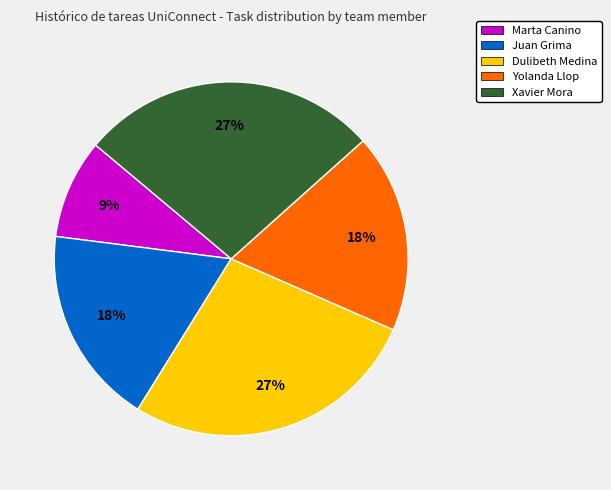

Is Dulibeth Medina the majority of the pie?

No